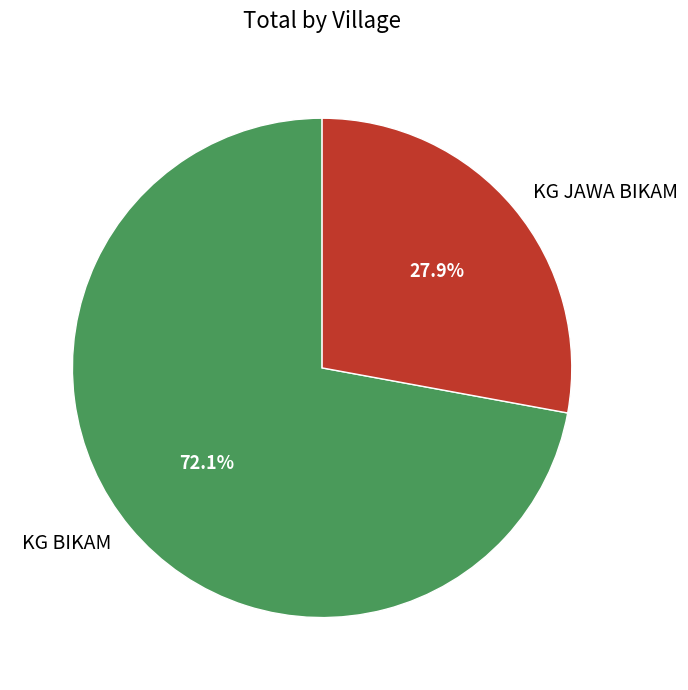

How many segments does this pie chart have?

2